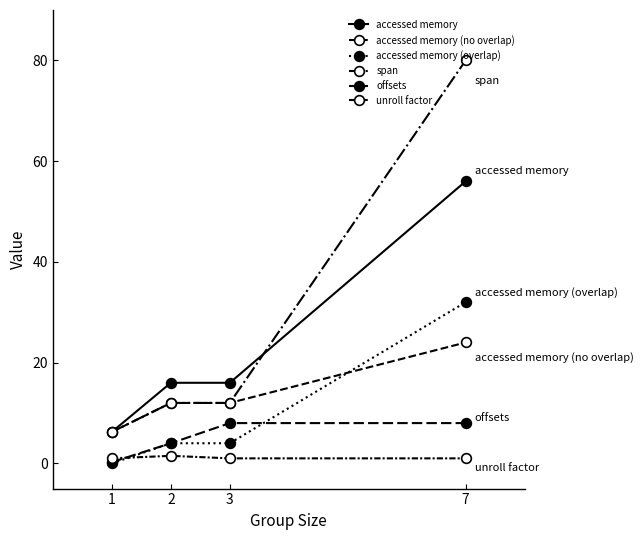

True or false: offsets and accessed memory (no overlap) intersect in this chart.

False